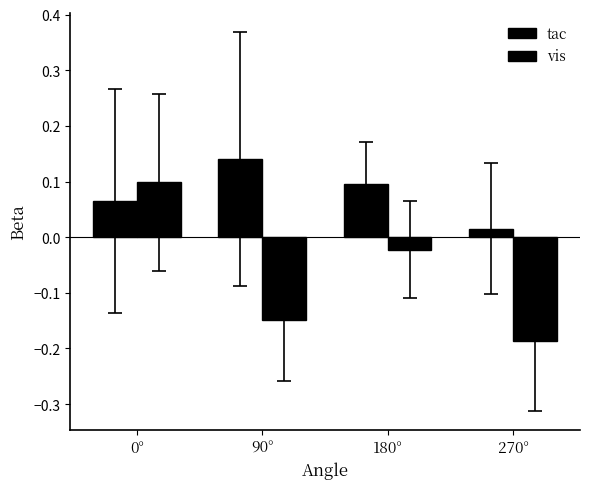

At which label does vis first exceed 0?

0°